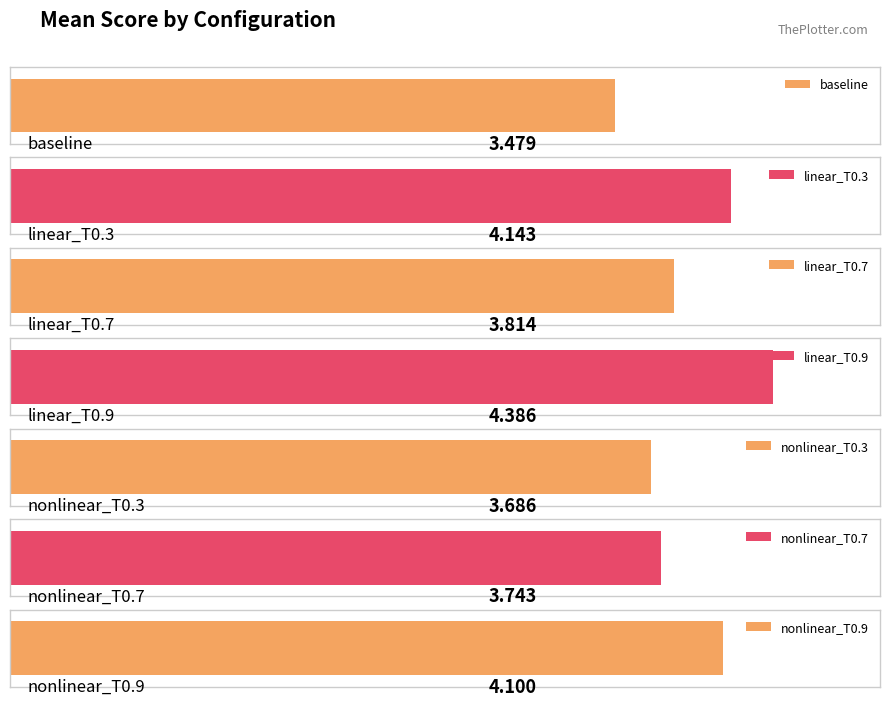

What is the difference between the values at linear_T0.3 and nonlinear_T0.7?

0.4